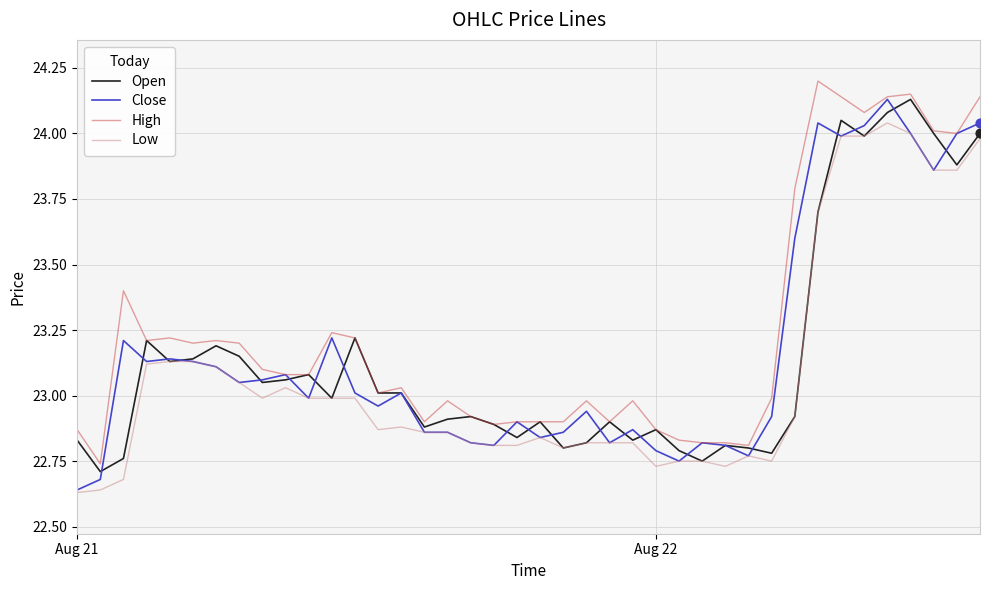

Which series has the largest total across all categories?

High